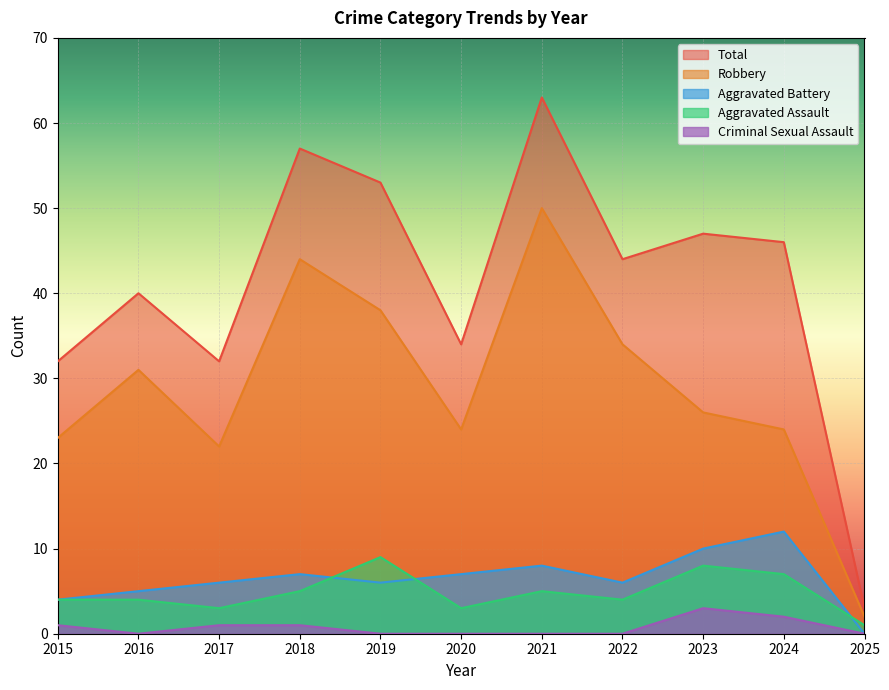

What is the average value of the Aggravated Assault series?

5